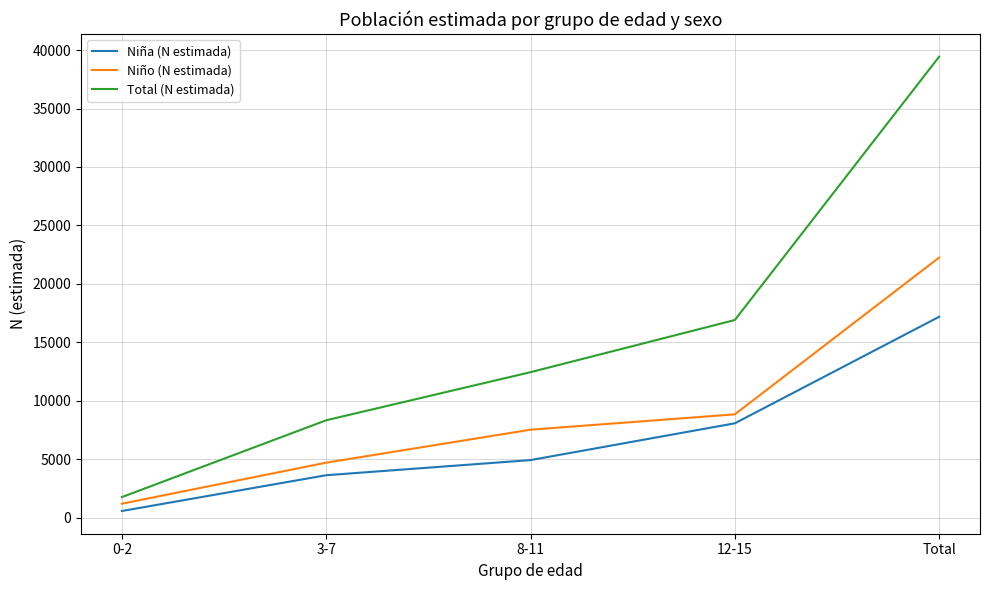

Where is Total (N estimada) nearest to the value 20596?

12-15